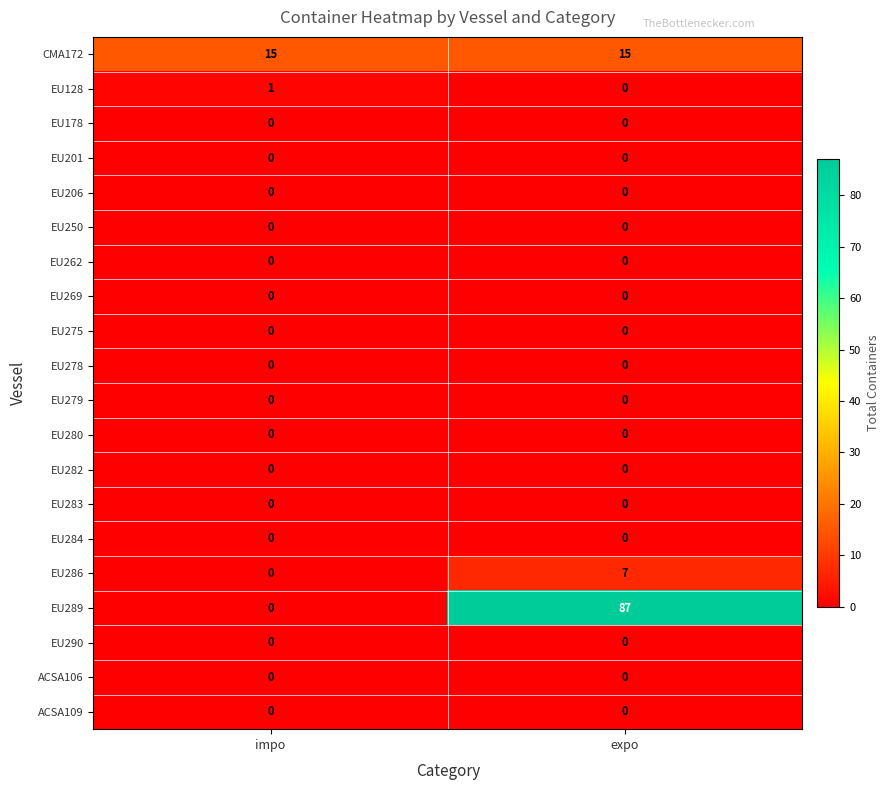

What is the difference between the highest and lowest values at expo?

87